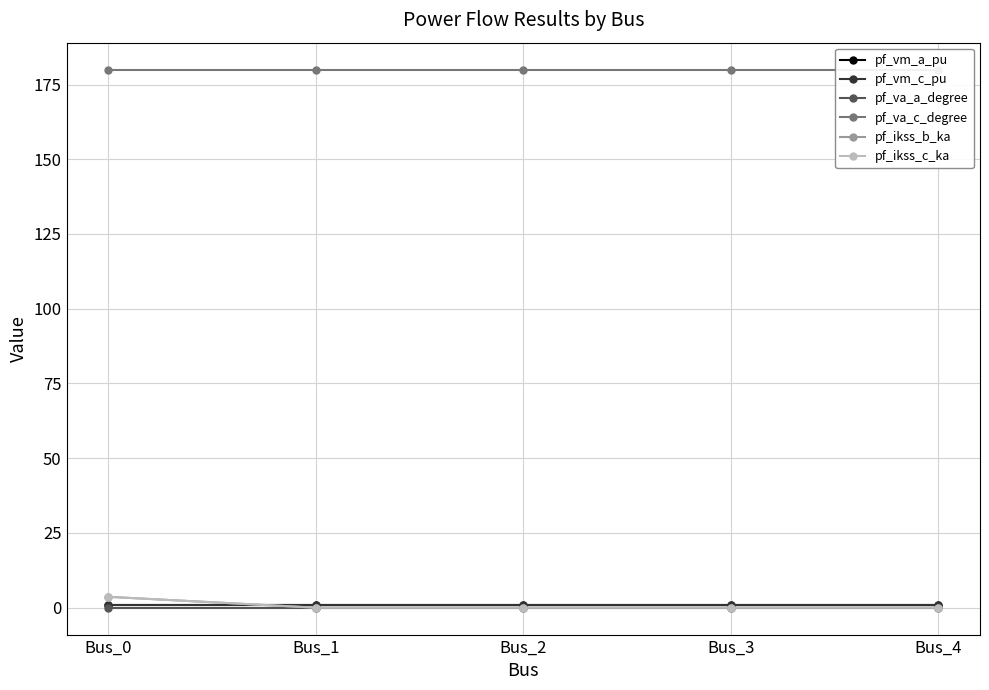

True or false: pf_va_a_degree has more than 2 points higher than both neighbors.

False